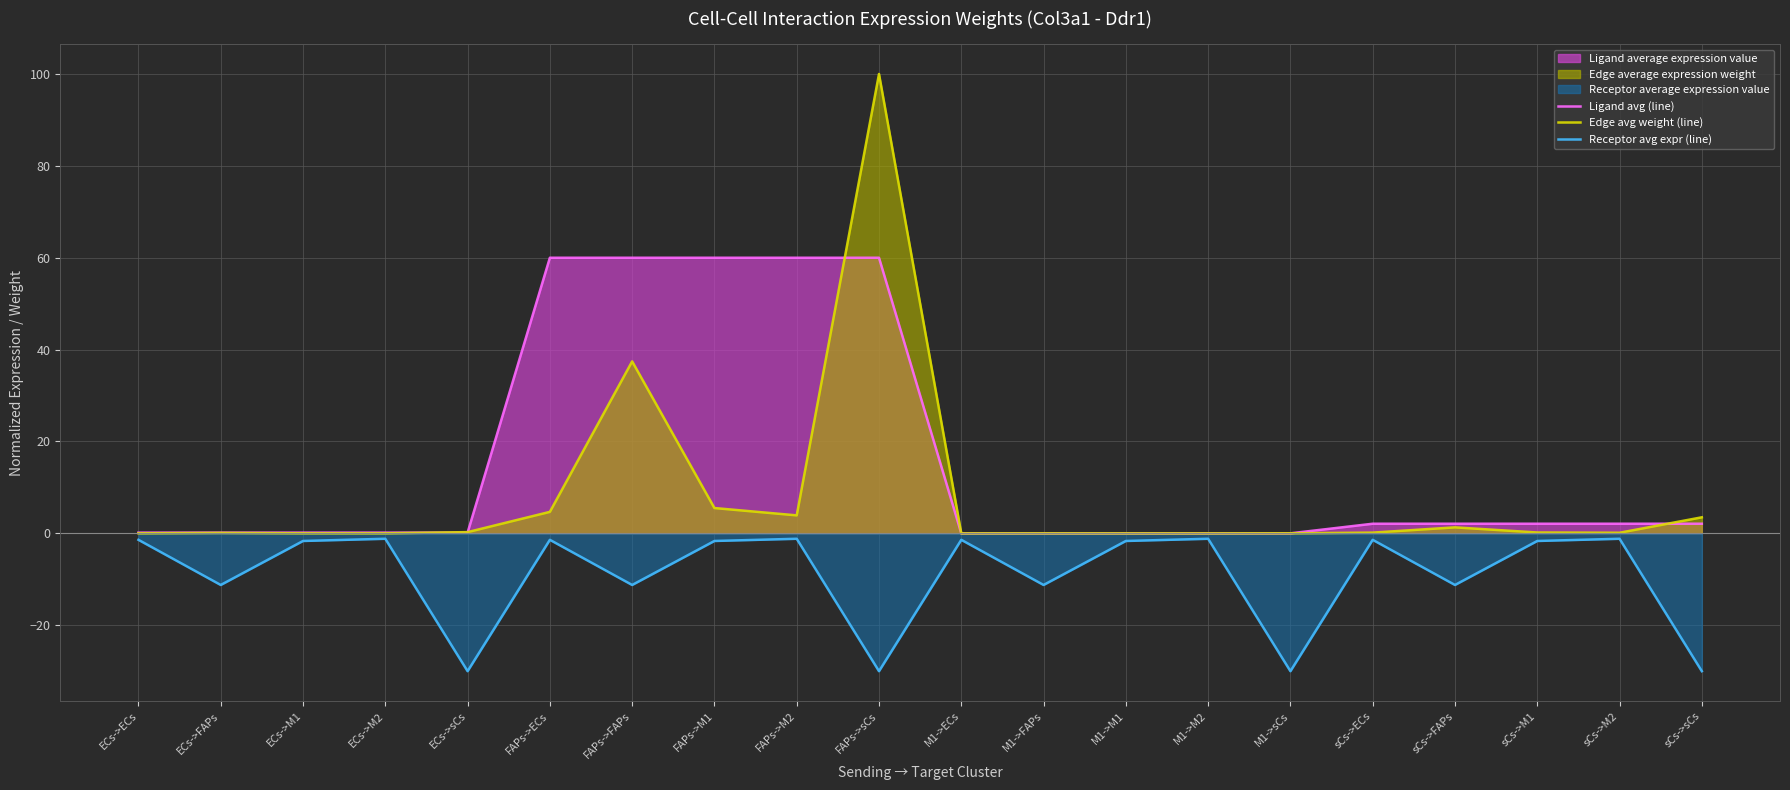

At which label does Ligand avg (line) first exceed 2?

FAPs->ECs